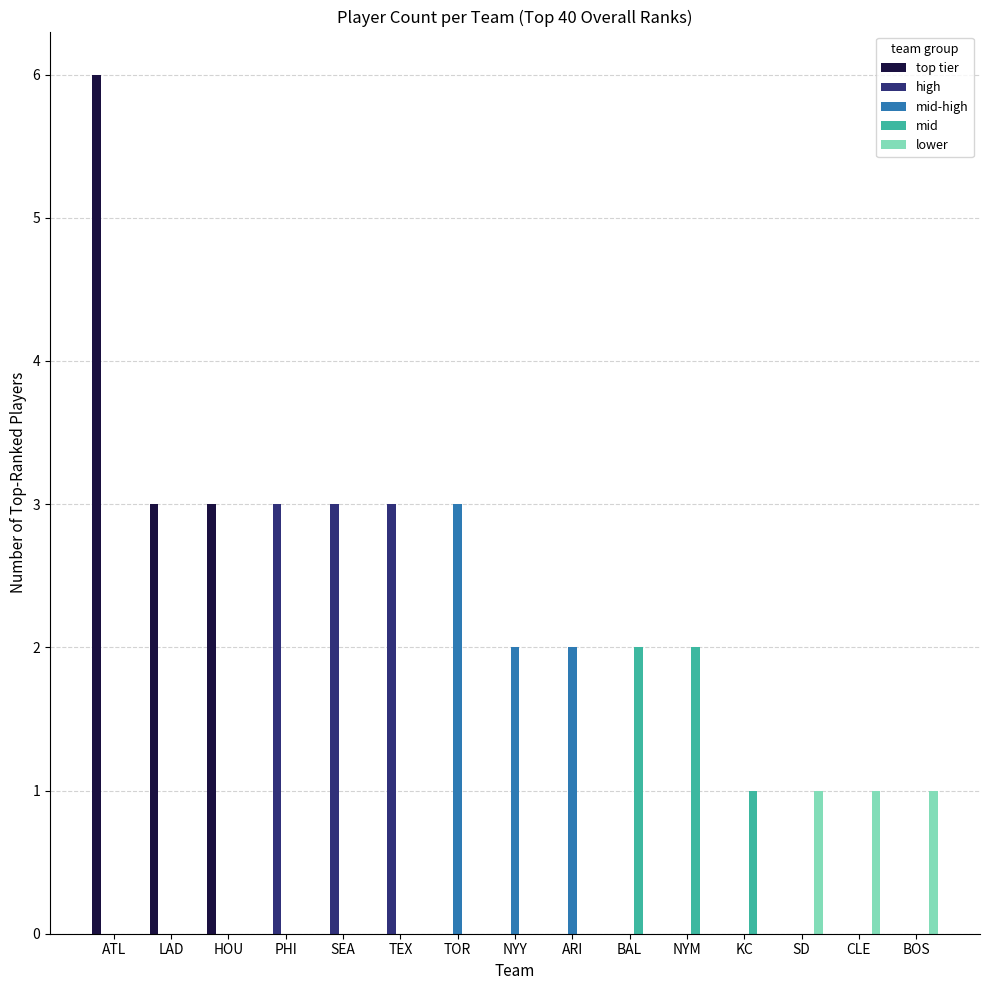

What is the sum of all top tier values?

12